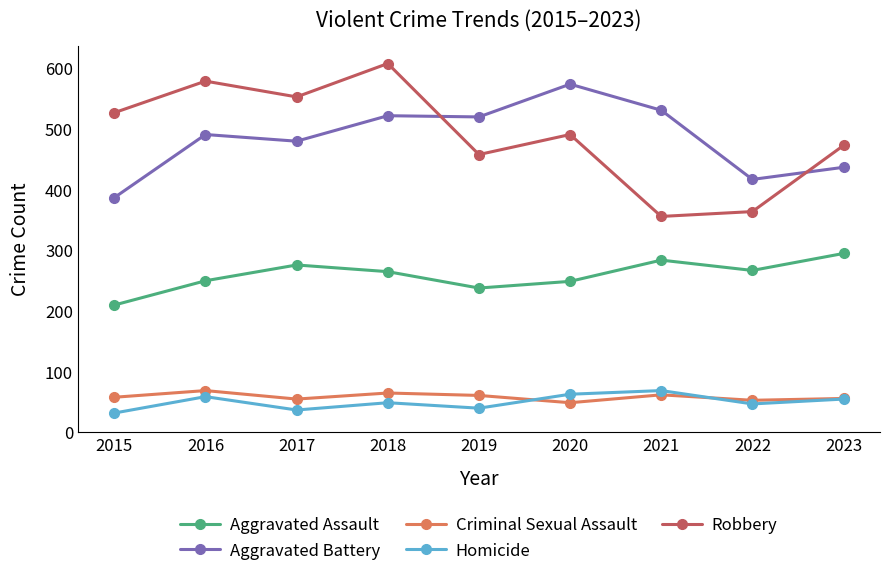

Where is the first local minimum for Robbery?

2017